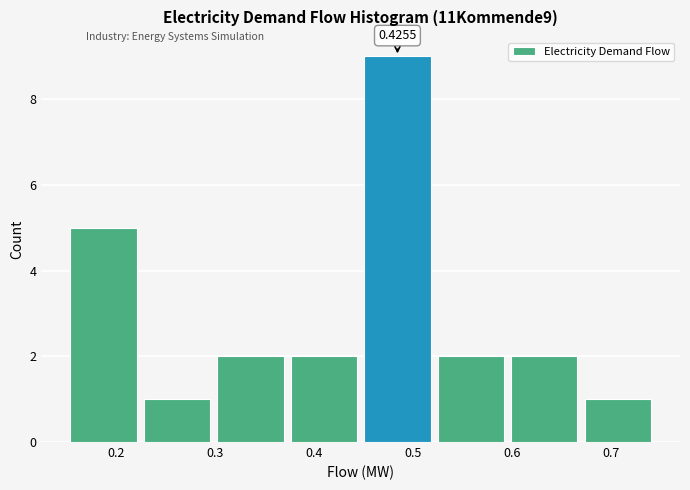

Over which range of the x-axis is the bar tallest?

0.45 to 0.52